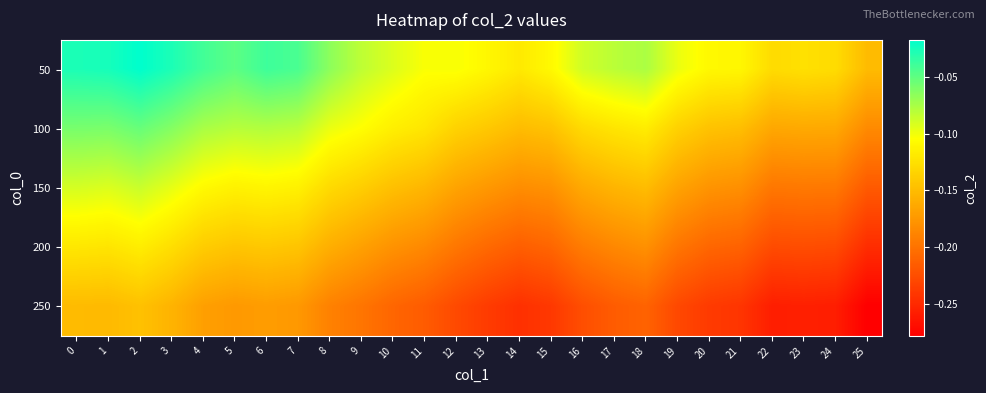

Which series changed the most between 11 and 20?

100